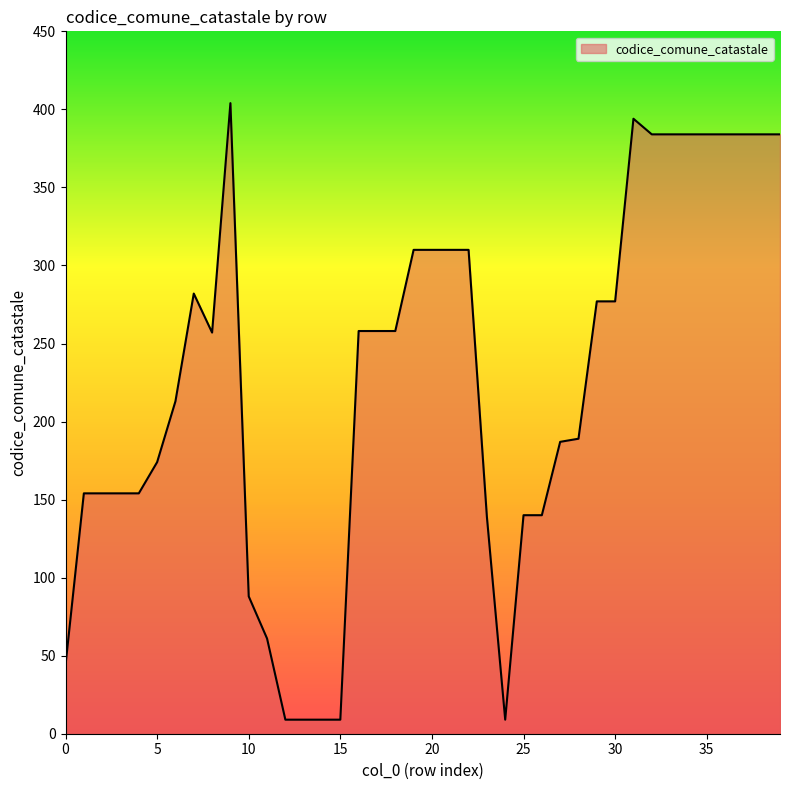

What is the difference between the maximum and minimum values?

395